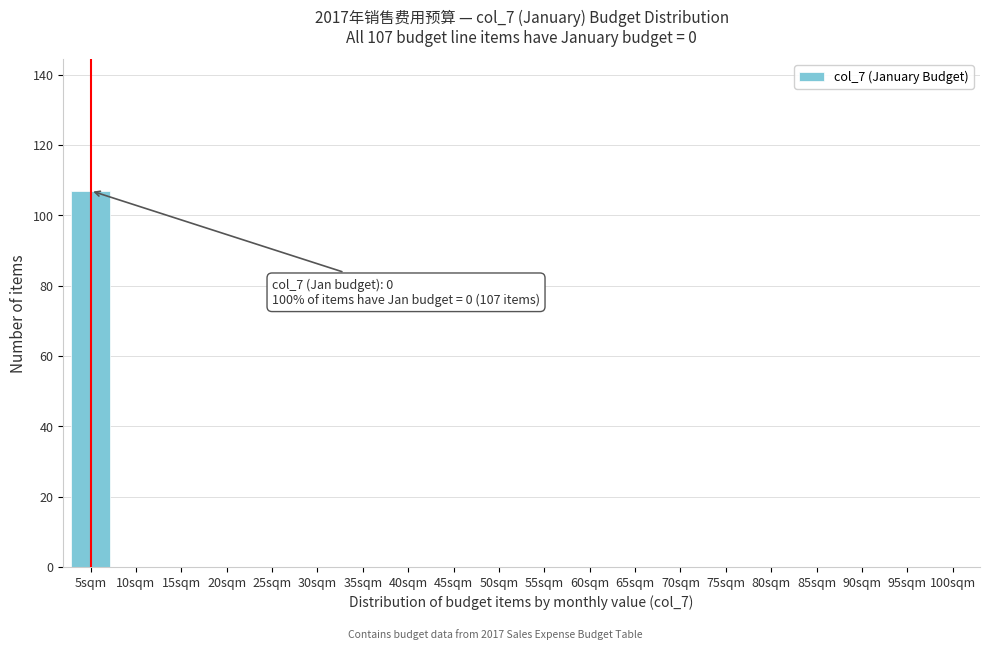

Reading left to right, list all the values displayed in this chart.

5sqm=107	10sqm=0	15sqm=0	20sqm=0	25sqm=0	30sqm=0	35sqm=0	40sqm=0	45sqm=0	50sqm=0	55sqm=0	60sqm=0	65sqm=0	70sqm=0	75sqm=0	80sqm=0	85sqm=0	90sqm=0	95sqm=0	100sqm=0